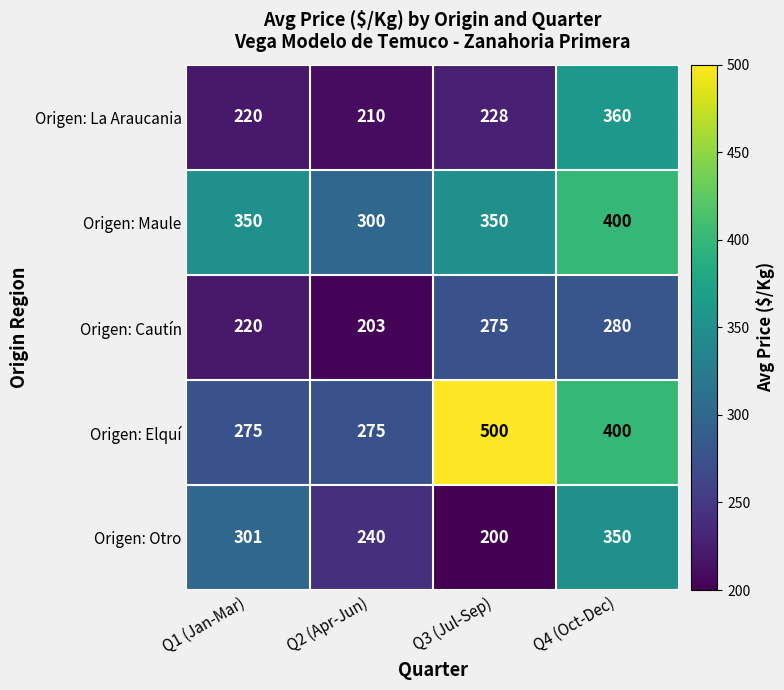

Which series changed the most between Q1 (Jan-Mar) and Q3 (Jul-Sep)?

Origen: Elquí